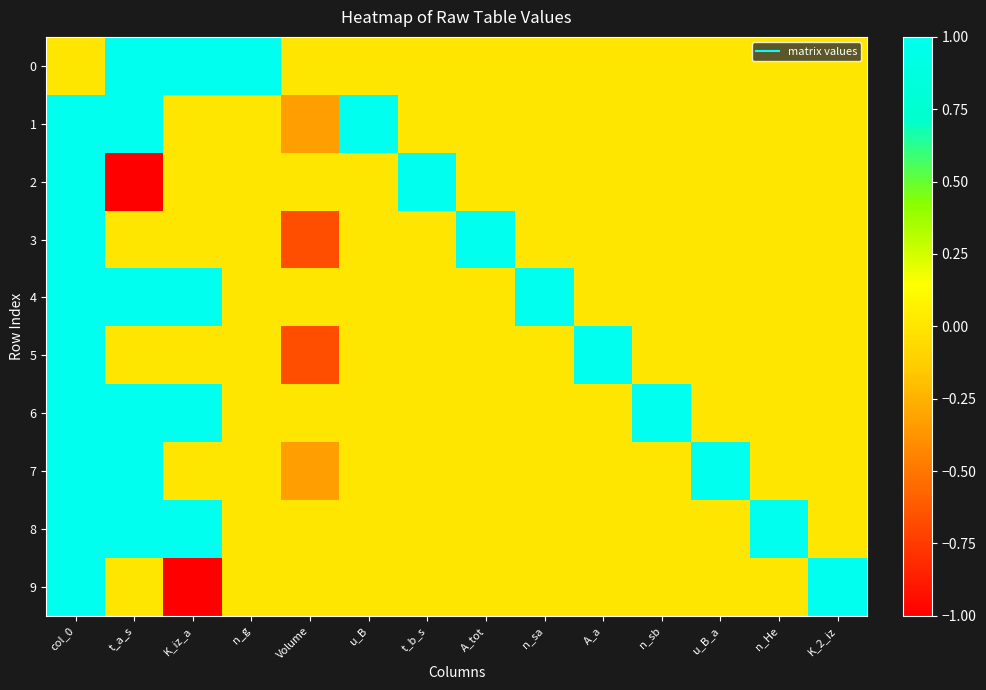

Which series has the largest total across all categories?

8